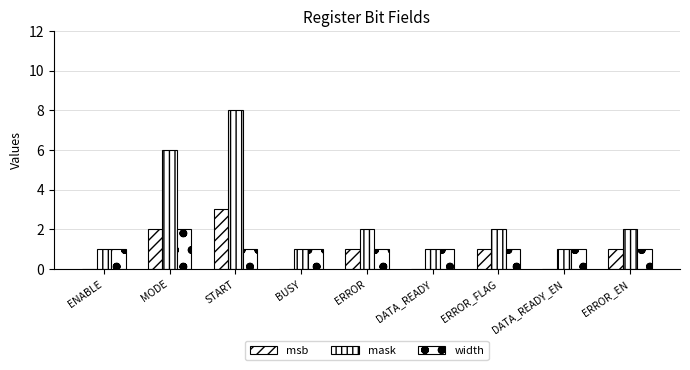

At which category does the chart reach its minimum across all series?

ENABLE